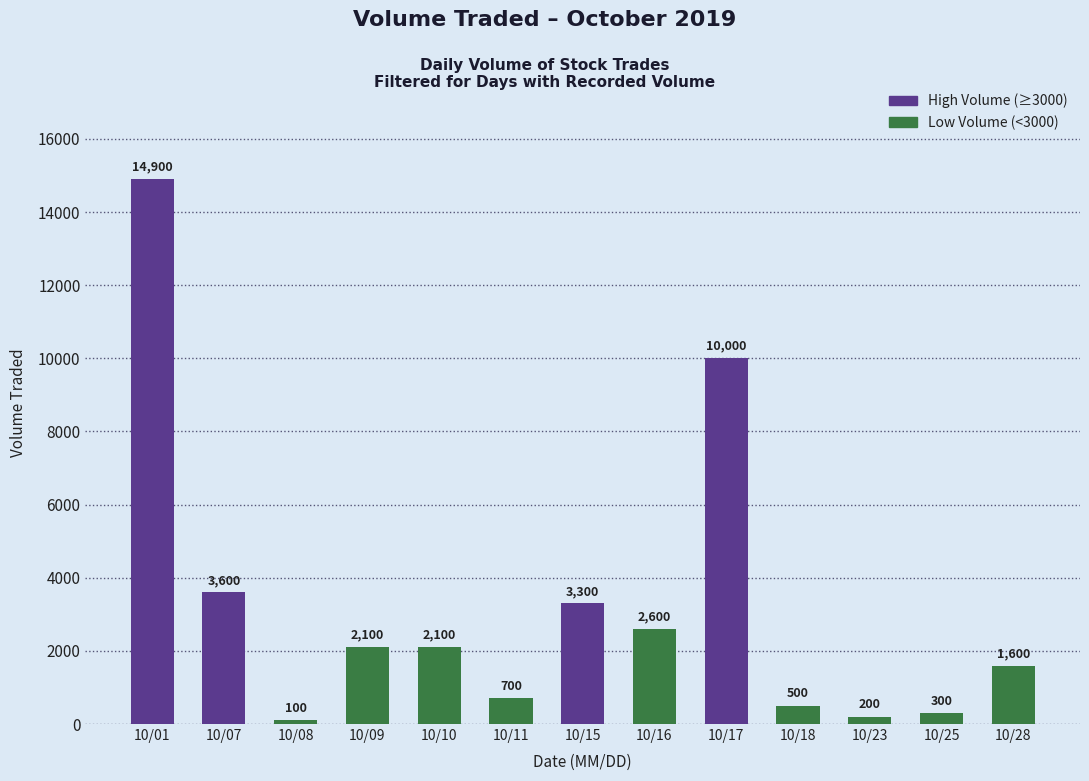

True or false: the data shows 300 at 10/25.

True